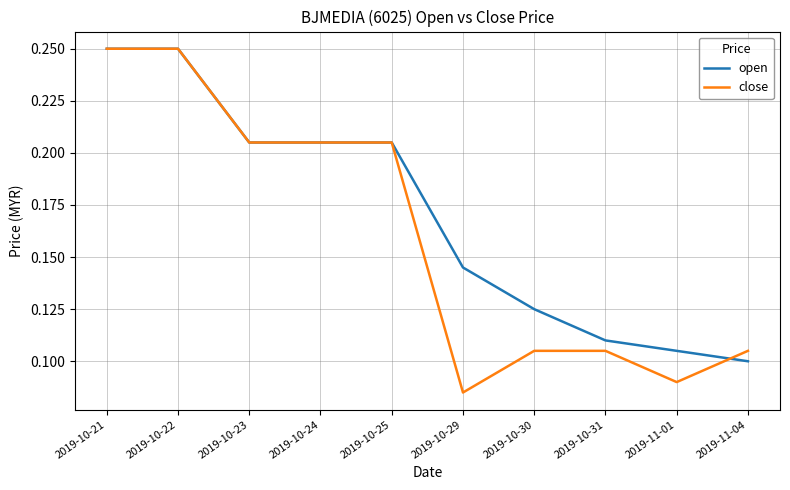

Which category has the lowest value in the close series?

2019-10-29